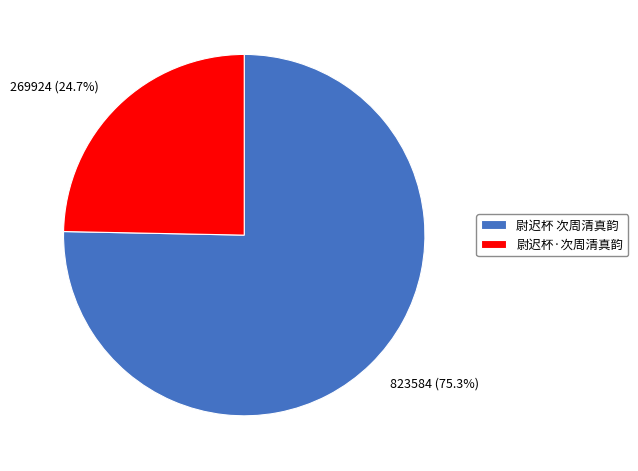

Which slice represents more than half of the pie?

尉迟杯 次周清真韵